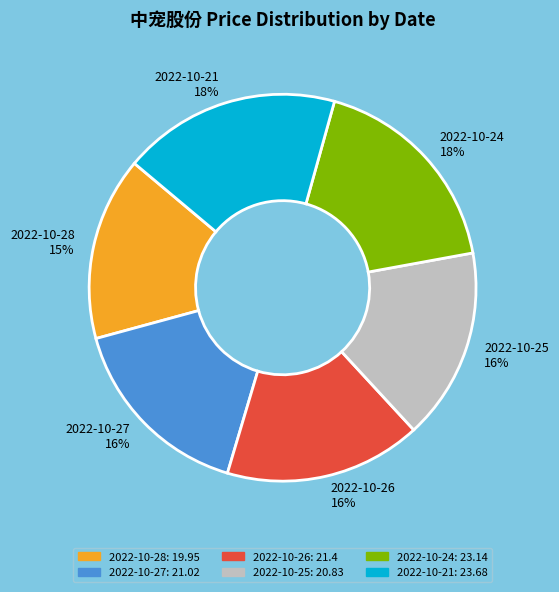

Is the sum of 2022-10-25 and 2022-10-27 greater than half?

No